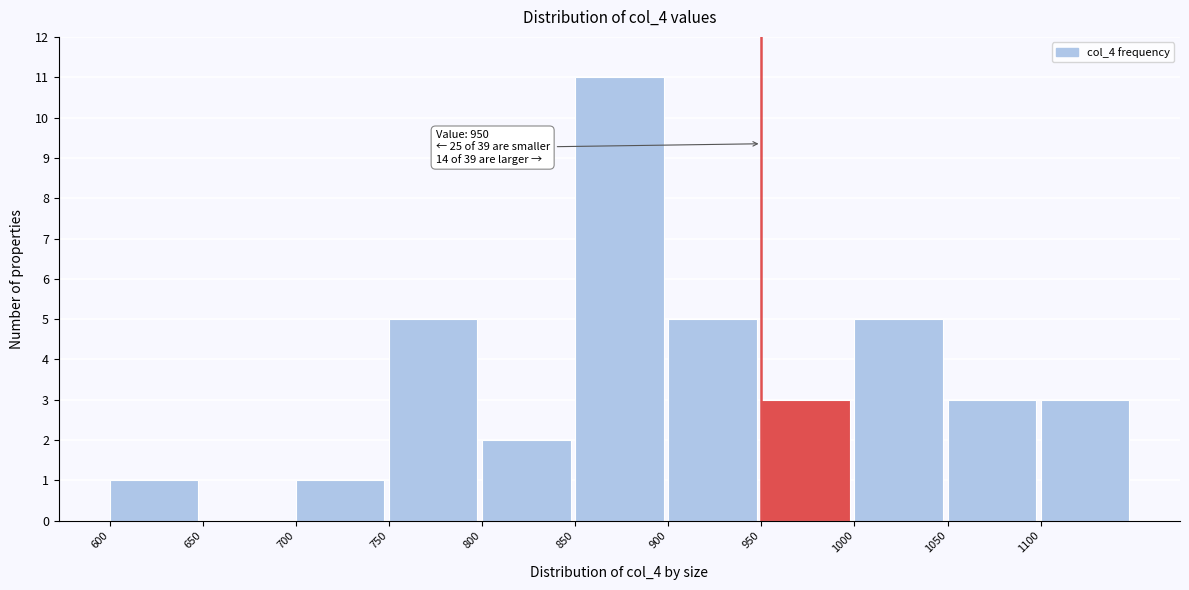

Which range on the x-axis has the tallest bar?

850 to 900